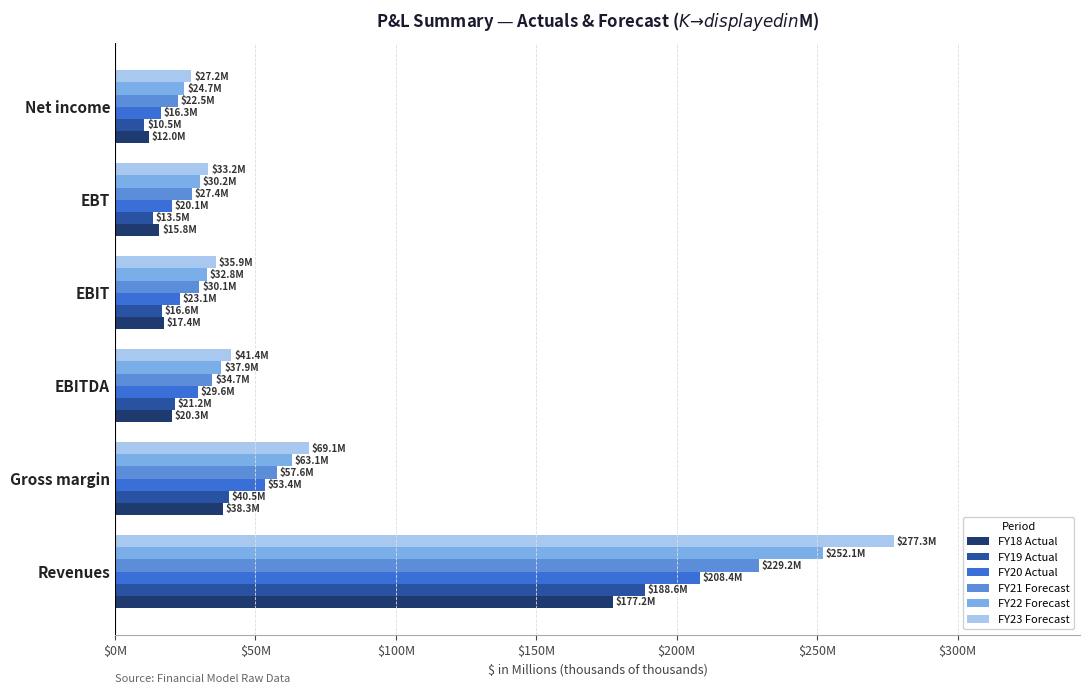

What is the greatest value displayed?

277.3